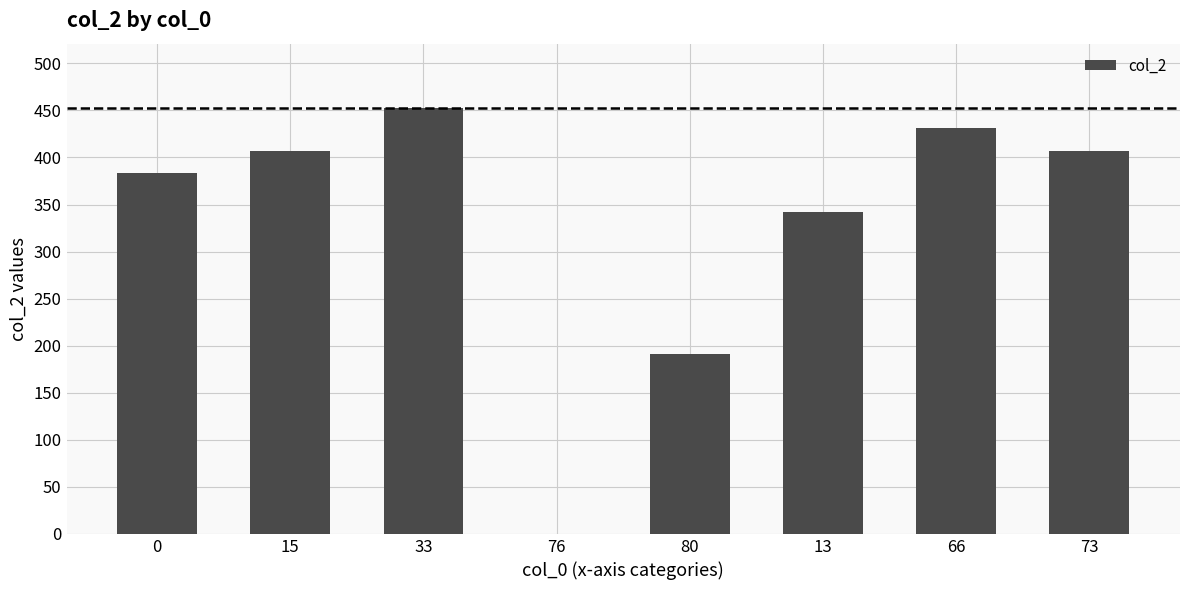

Is it true that the value at 33 is 761?

False